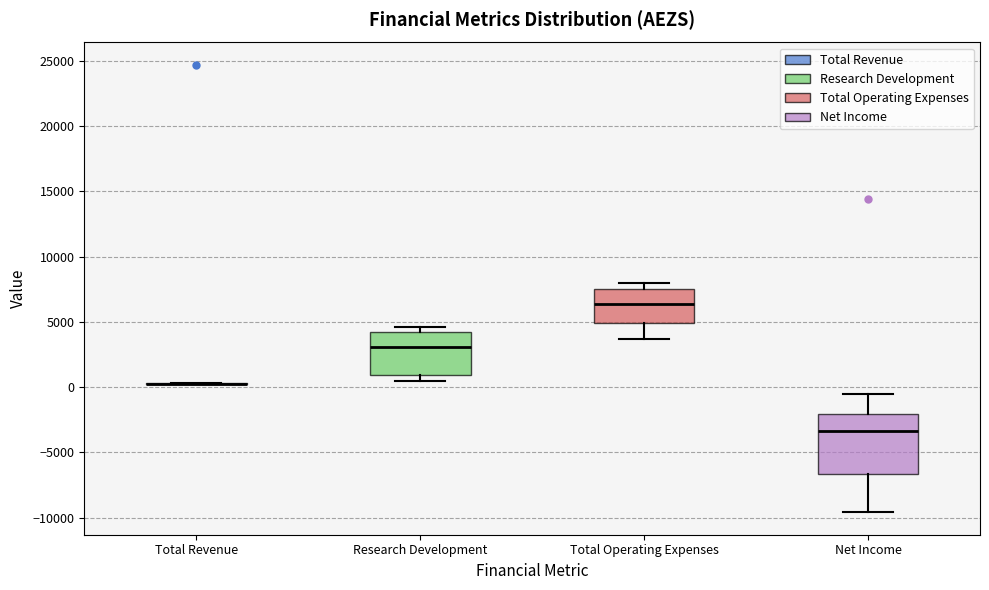

Reading left to right, transcribe this box plot: for each box, give where its median line is, the range the box spans, and where its two whiskers end, as read against the y-axis. The values are not printed on the chart, so give them approximately, as read against the axis.

Total Revenue: box collapsed to a line at 500, whiskers 0 to 500
Research Development: median 3000, box 1000 to 4000, whiskers 500 to 4500
Total Operating Expenses: median 6500, box 5000 to 7500, whiskers 3500 to 8000
Net Income: median -3500, box -6500 to -2000, whiskers -9500 to -500